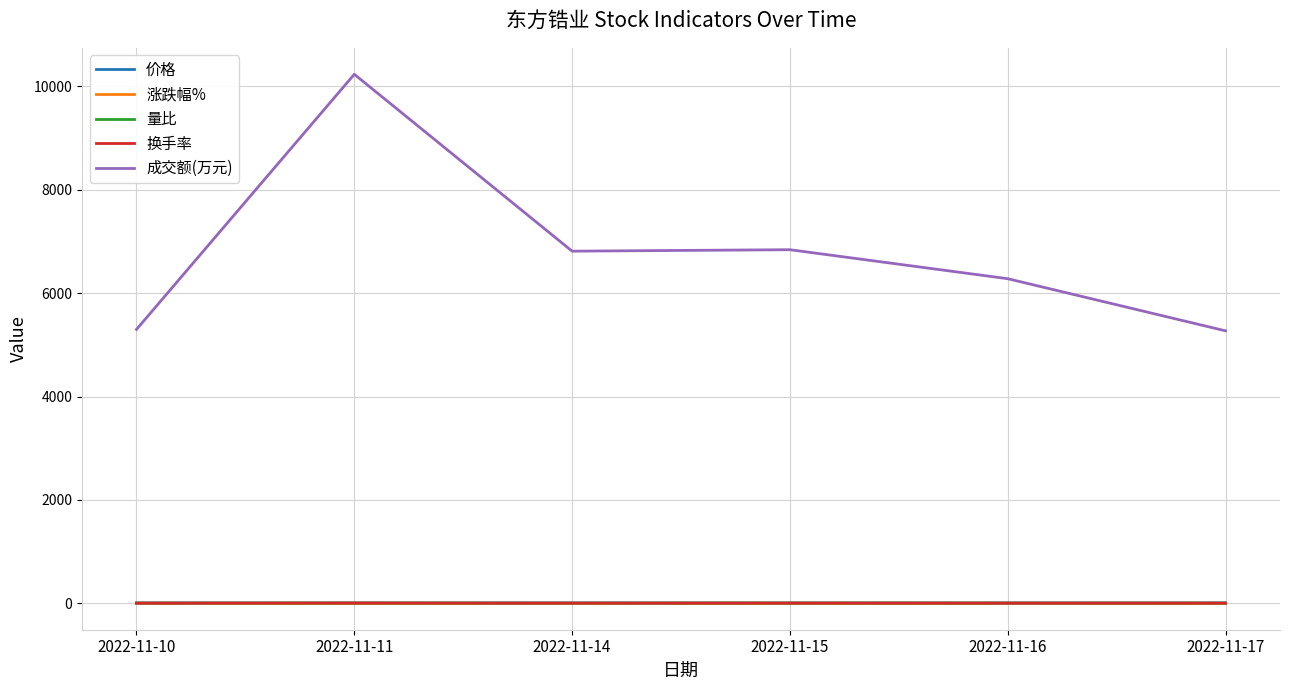

Which series changed the most between 2022-11-10 and 2022-11-11?

成交额(万元)